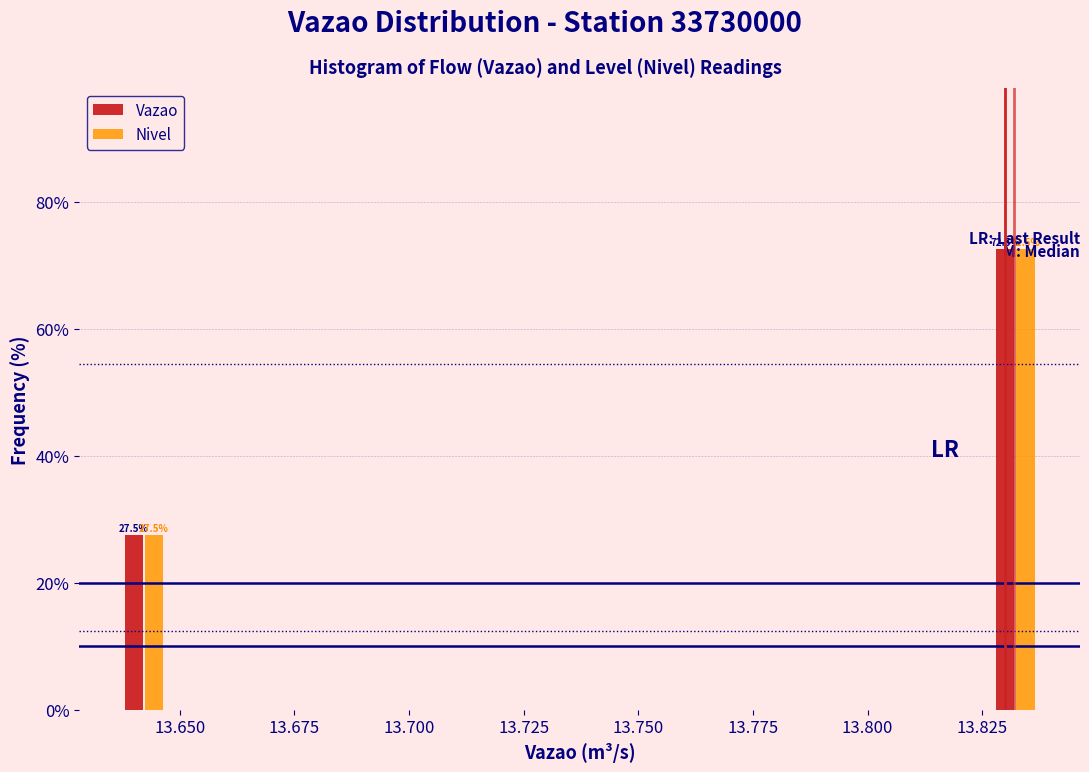

Reading right to left, transcribe all the data shown in this chart.

Vazao: 72.5	27.5
Nivel: 72.5	27.5